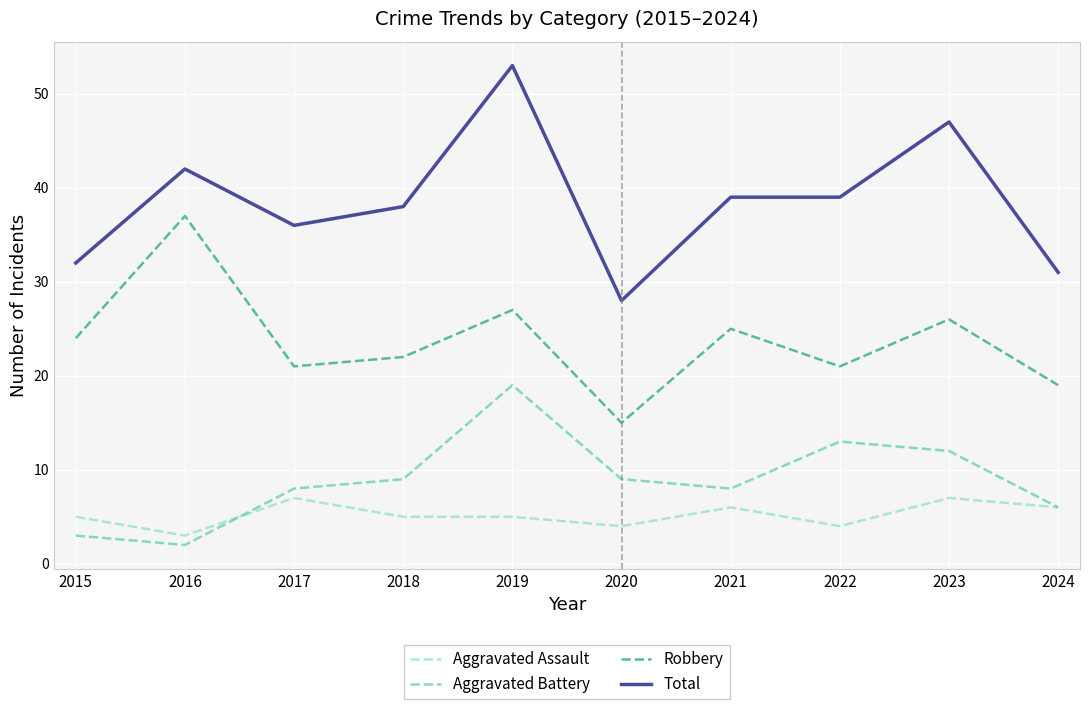

What are all the series names shown in the legend?

Aggravated Assault, Aggravated Battery, Robbery, Total